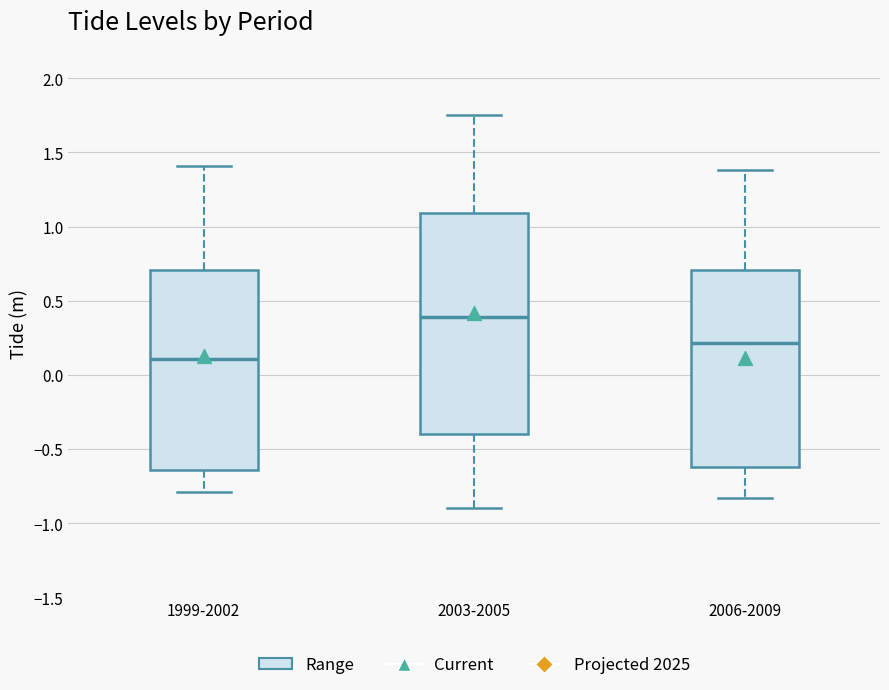

Reading left to right, transcribe this box plot: for each box, give where its median line is, the range the box spans, and where its two whiskers end, as read against the y-axis. The values are not printed on the chart, so give them approximately, as read against the axis.

1999-2002: median 0.10, box -0.65 to 0.70, whiskers -0.80 to 1.40
2003-2005: median 0.40, box -0.40 to 1.10, whiskers -0.90 to 1.75
2006-2009: median 0.20, box -0.60 to 0.70, whiskers -0.85 to 1.40